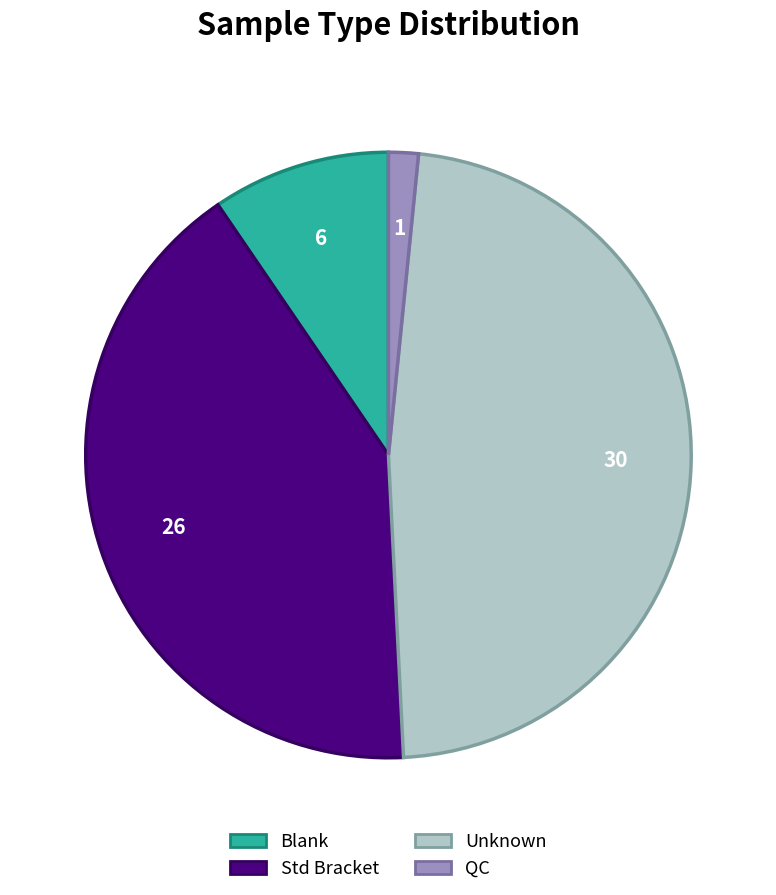

Count the number of slices in the pie.

4